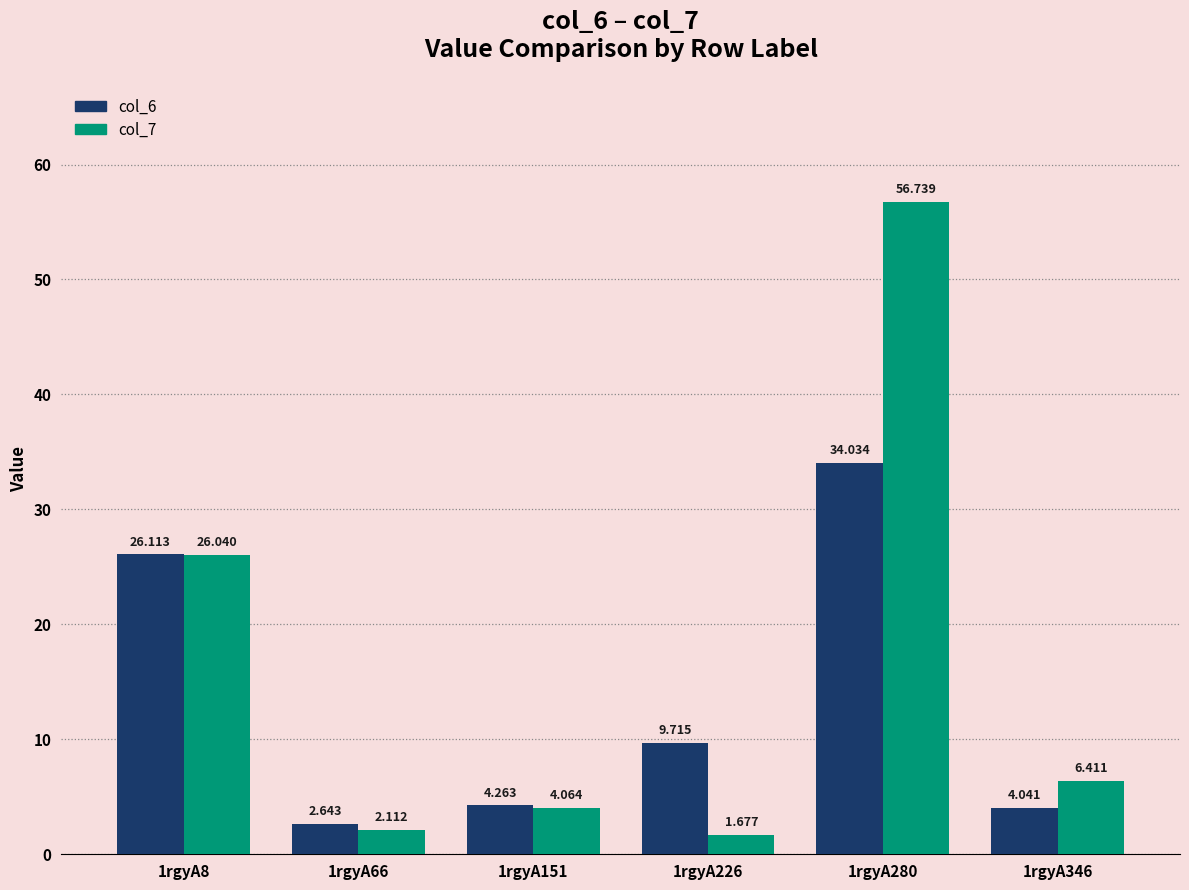

Is the value of col_6 at 1rgyA280 greater than the value of col_7 at 1rgyA66?

Yes